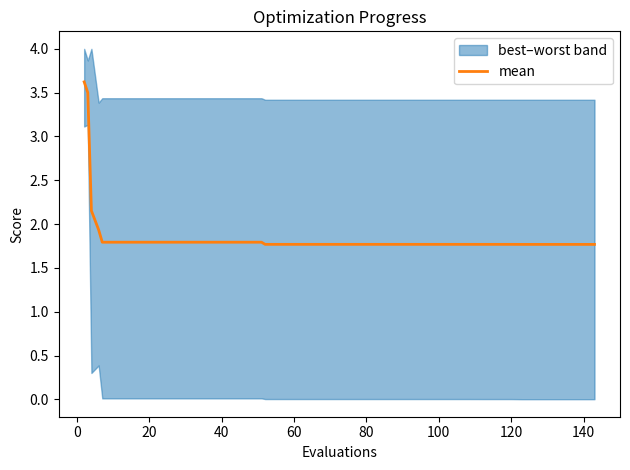

What is the approximate value at 140?

1.8